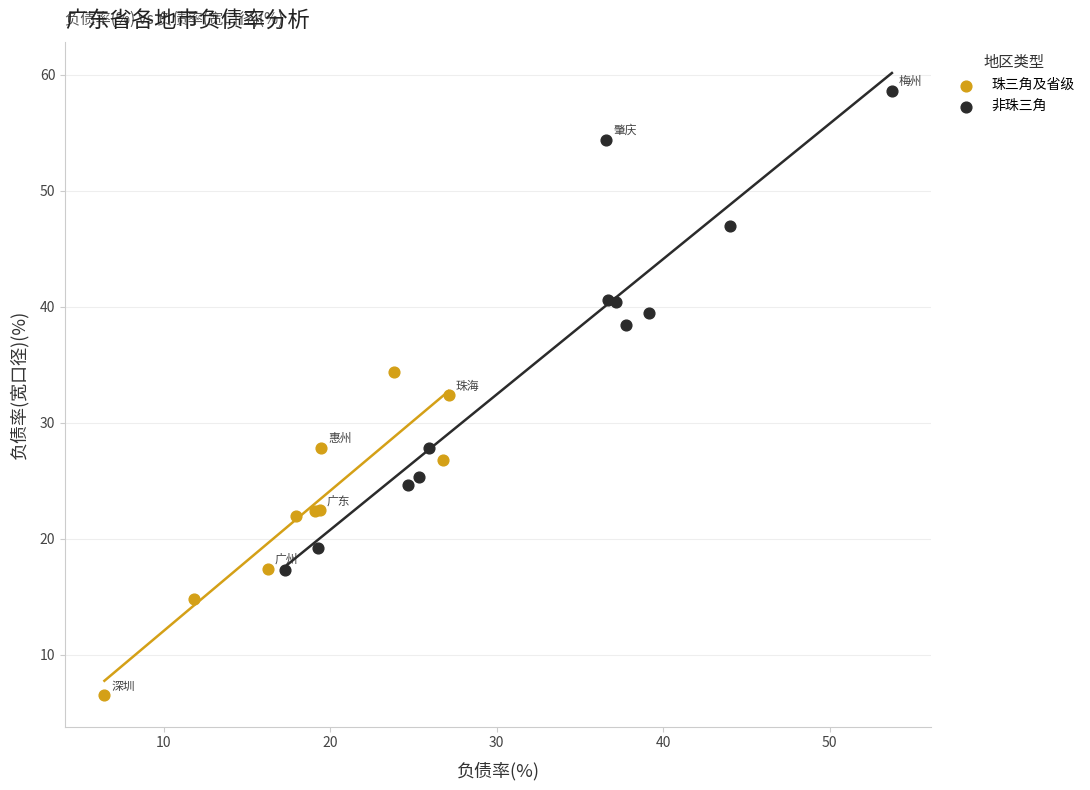

Which series reaches the minimum Y coordinate?

珠三角及省级